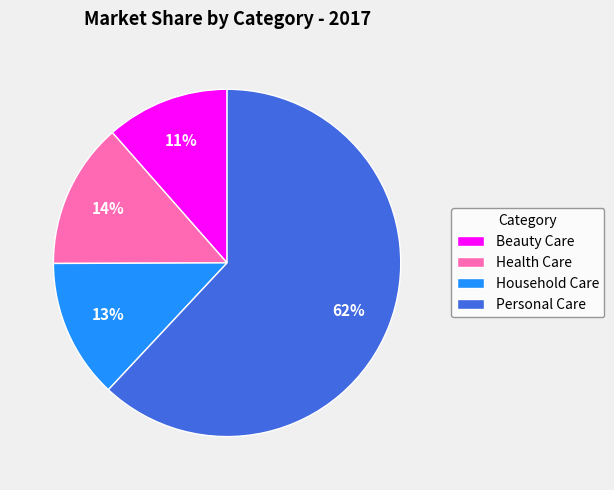

Which has a higher value, Beauty Care or Health Care?

Health Care